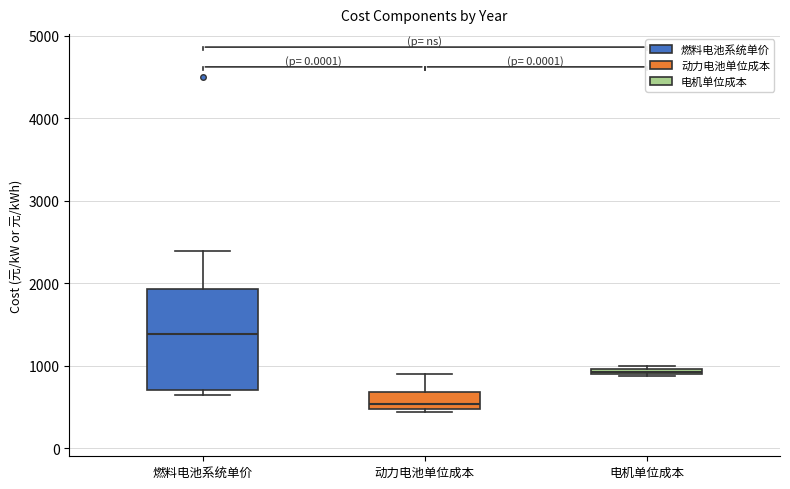

Where is the upper edge of the box for 燃料电池系统单价 on the y-axis? The values are not printed on the chart, so give them approximately, as read against the axis.

1900